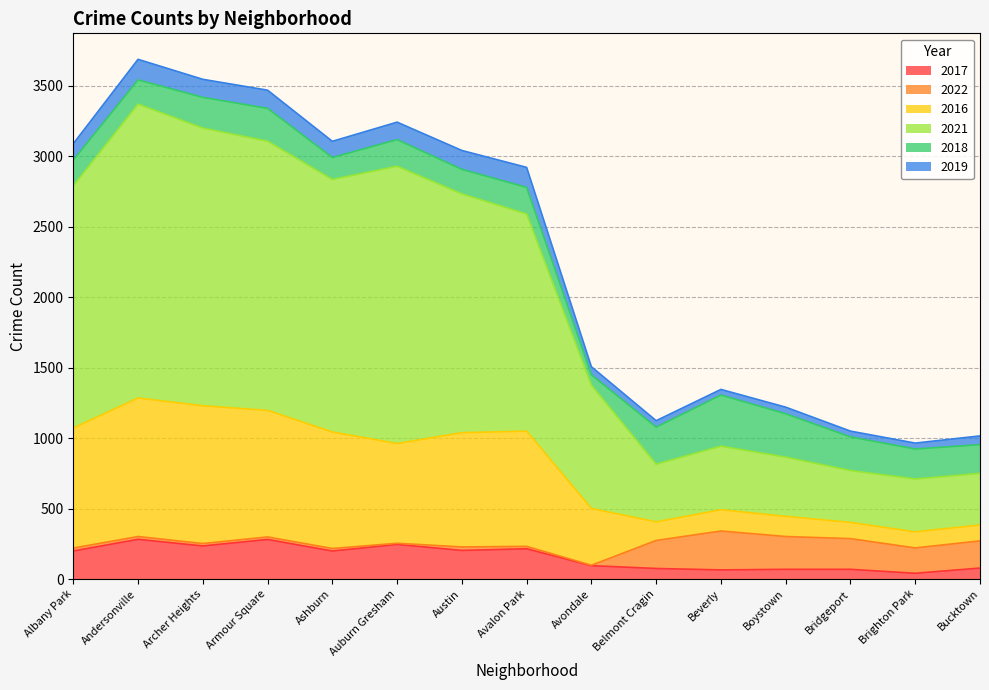

What is the highest value of the 2017 series?

282